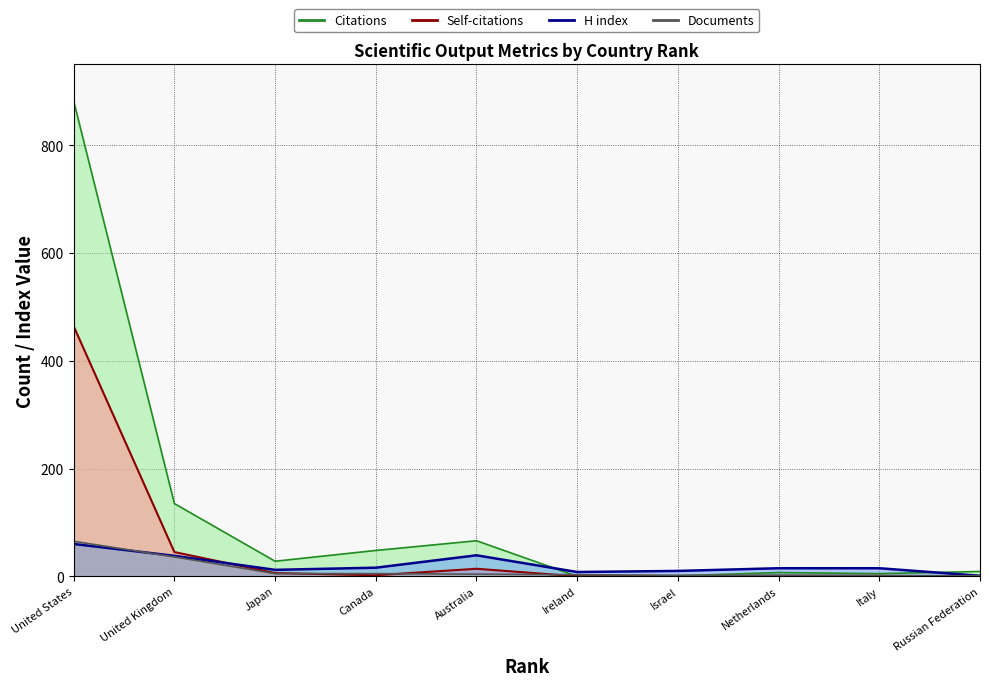

True or false: Citations has a value of 28 at Japan.

True